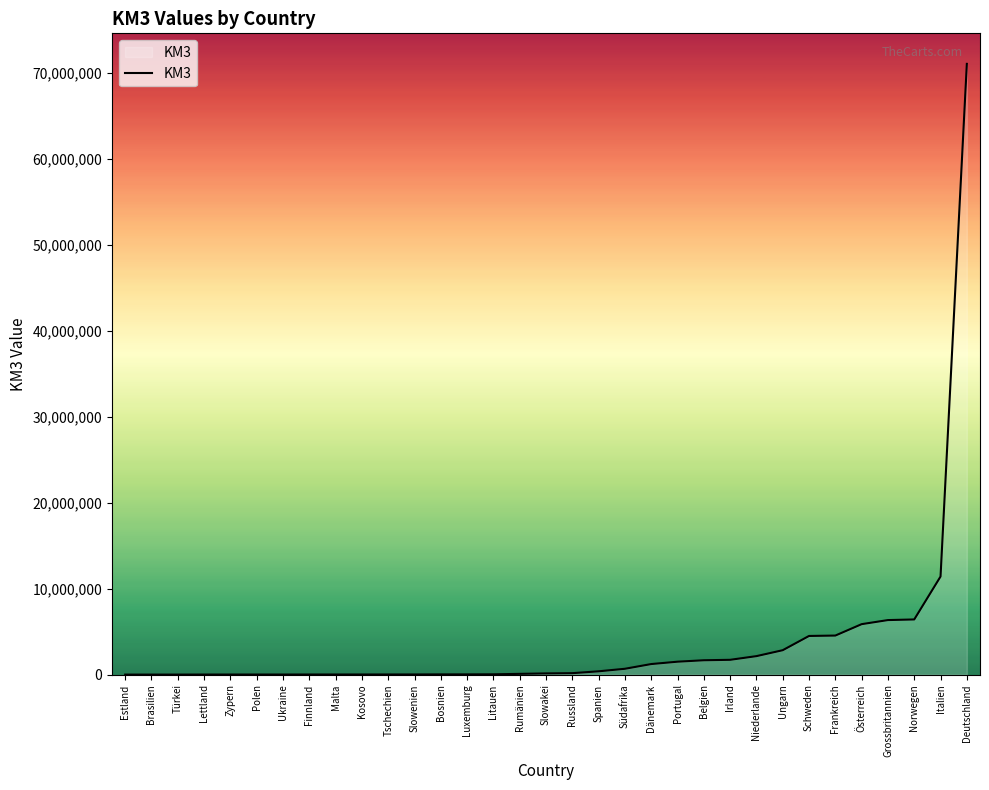

True or false: the data shows 10449734 at Norwegen.

False